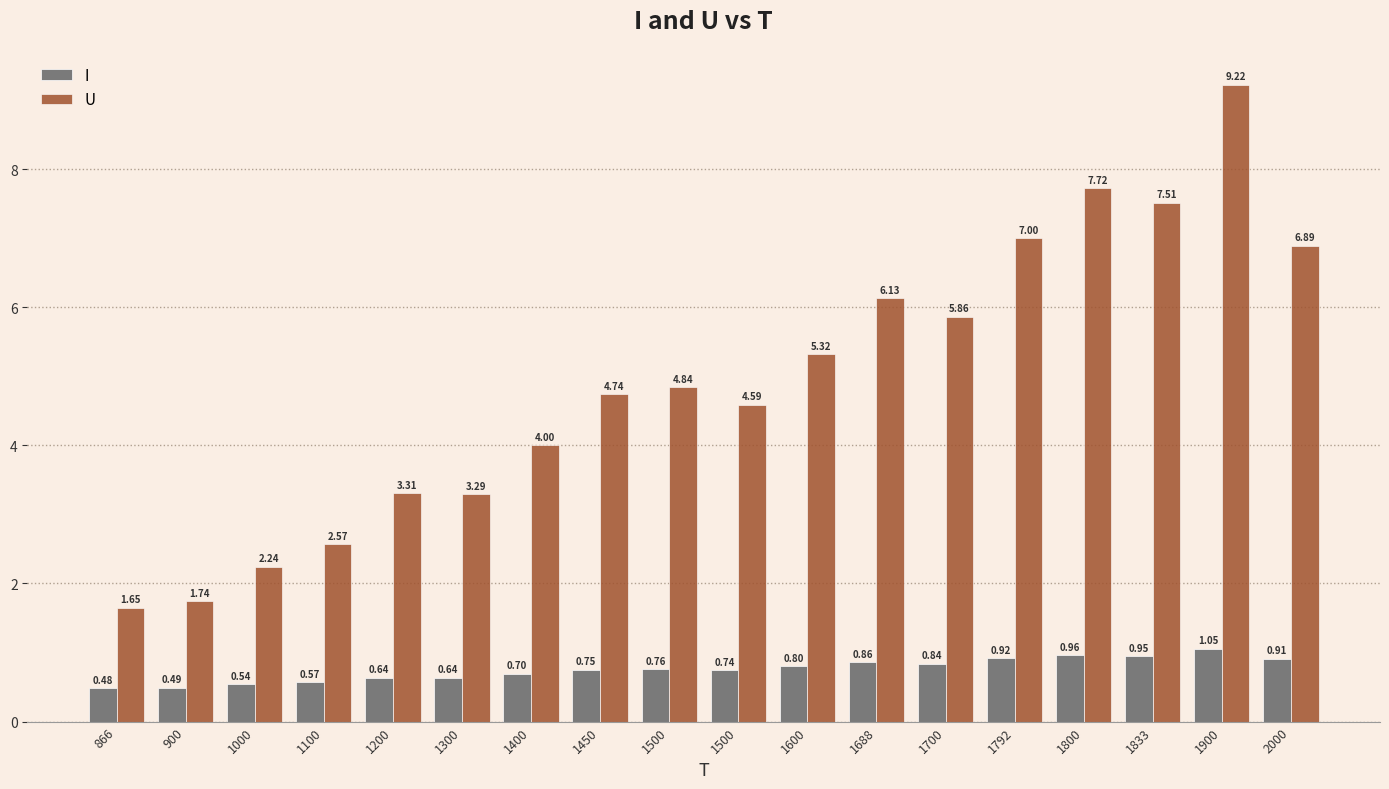

What are all the series names shown in the legend?

I, U